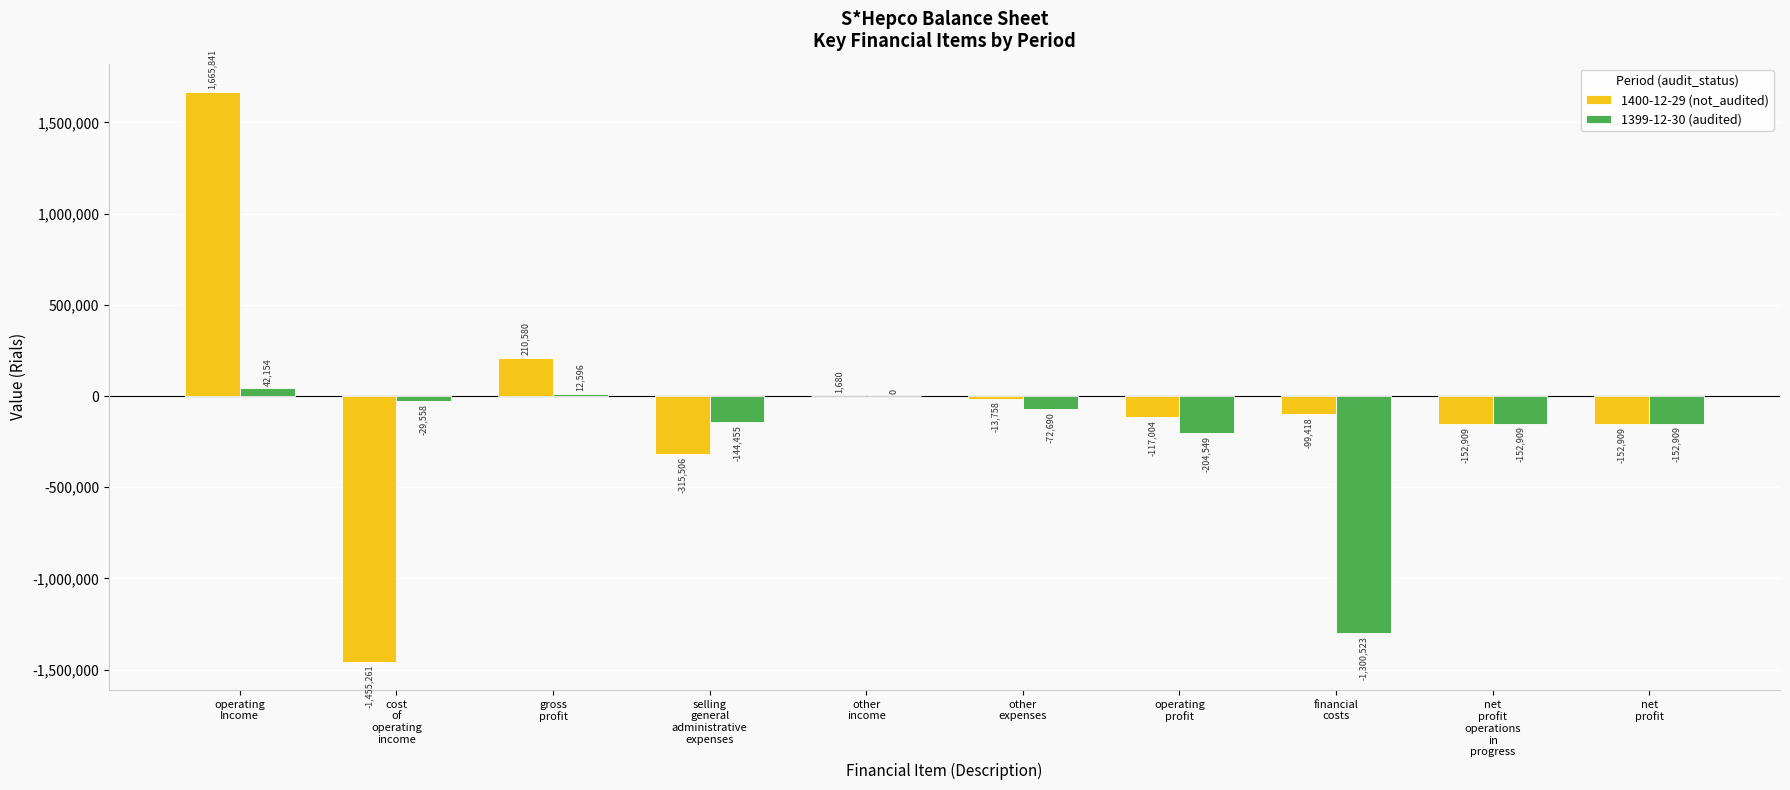

Reading right to left, list all the values displayed in this chart.

1400-12-29 (not_audited): net
profit=-152909	net
profit
operations
in
progress=-152909	financial
costs=-99418	operating
profit=-117004	other
expenses=-13758	other
income=1680	selling
general
administrative
expenses=-315506	gross
profit=210580	cost
of
operating
income=-1455261	operating
Income=1665841
1399-12-30 (audited): net
profit=-152909	net
profit
operations
in
progress=-152909	financial
costs=-1300523	operating
profit=-204549	other
expenses=-72690	other
income=0	selling
general
administrative
expenses=-144455	gross
profit=12596	cost
of
operating
income=-29558	operating
Income=42154